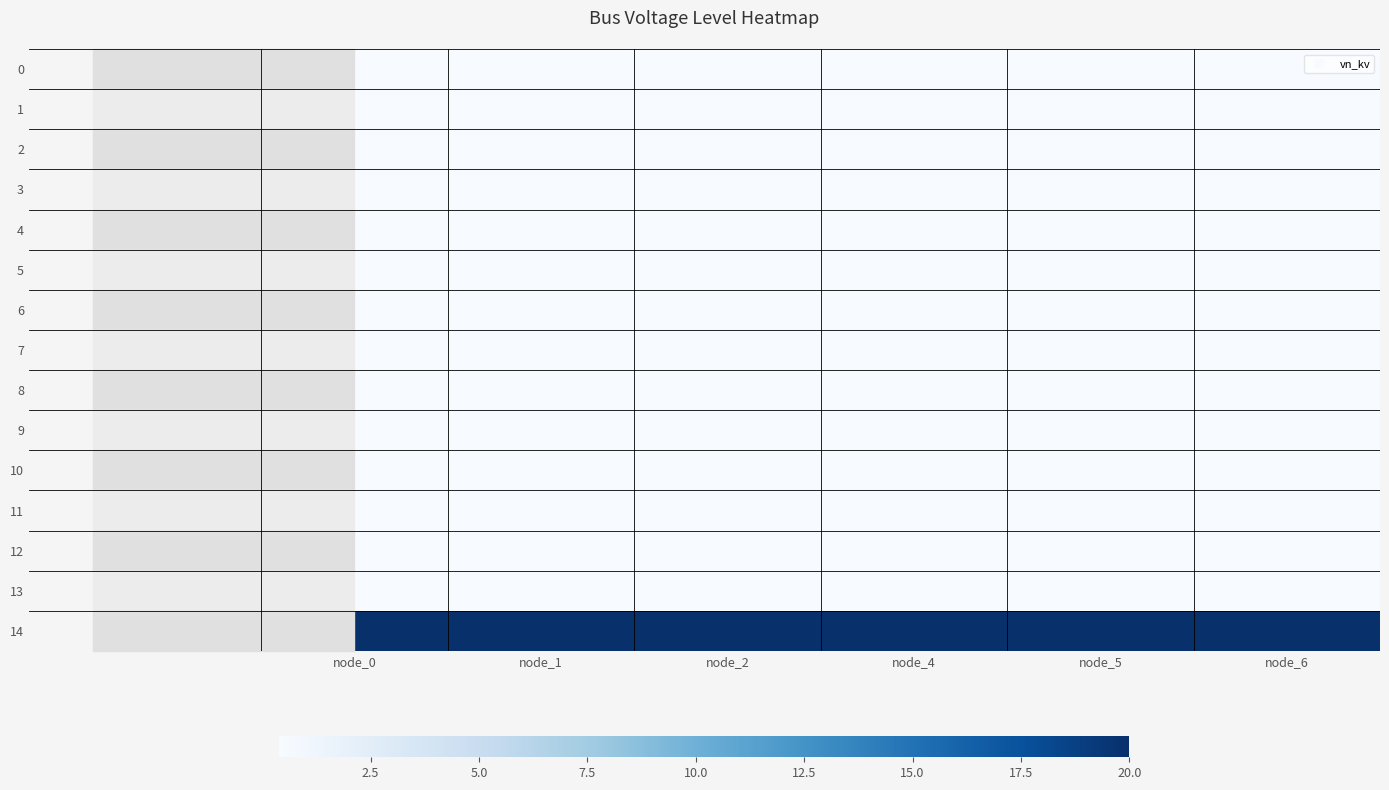

Which series has the largest total across all categories?

14